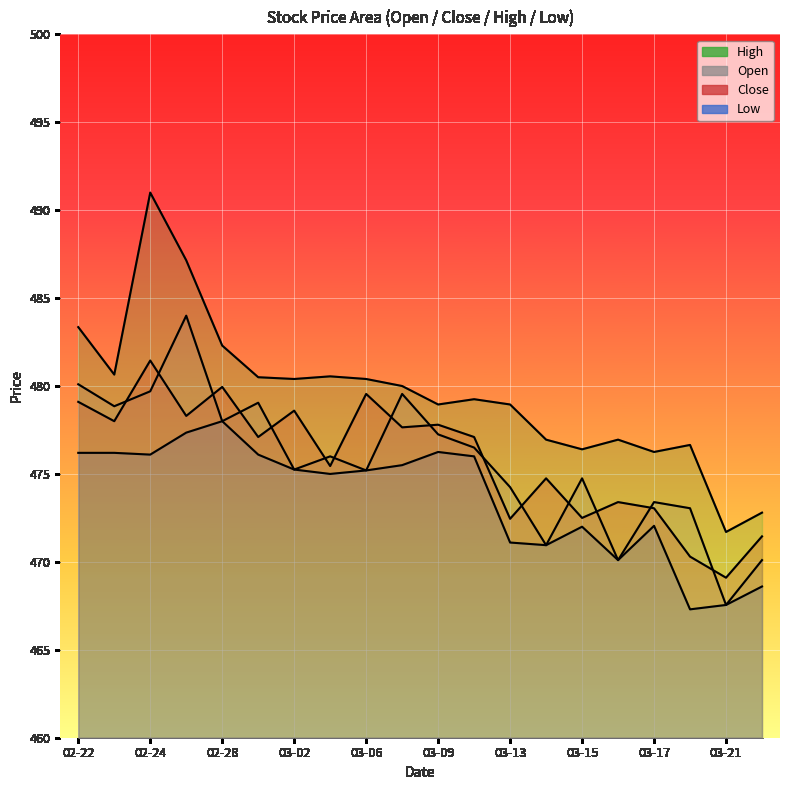

What is the label of the 1st point from the left?

02-22